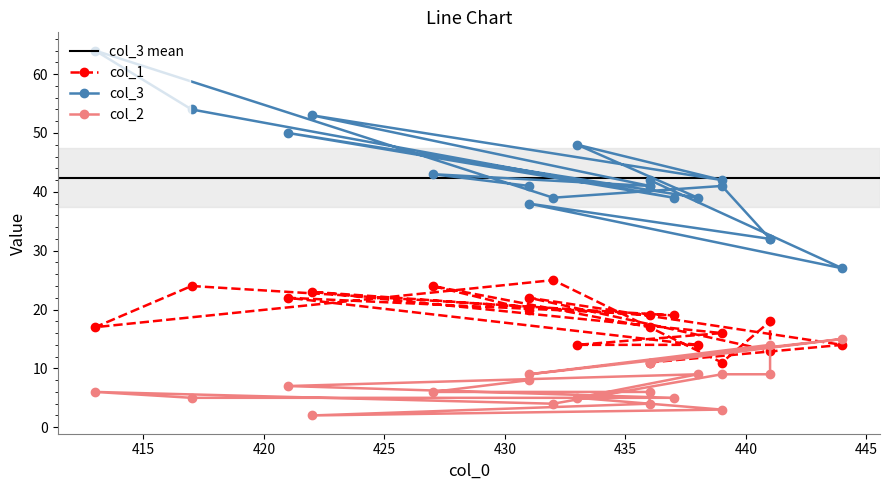

What is the difference between the col_1 values at 433 and 422?

9